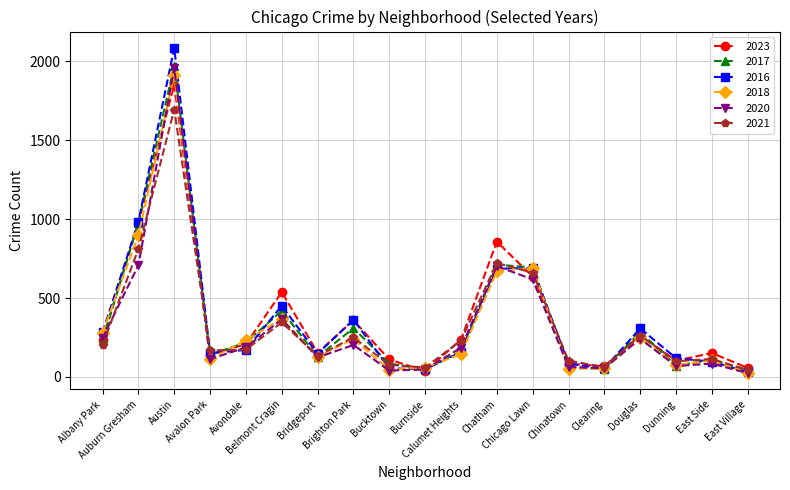

What is the difference between the maximum and minimum values in the 2020 series?

1935